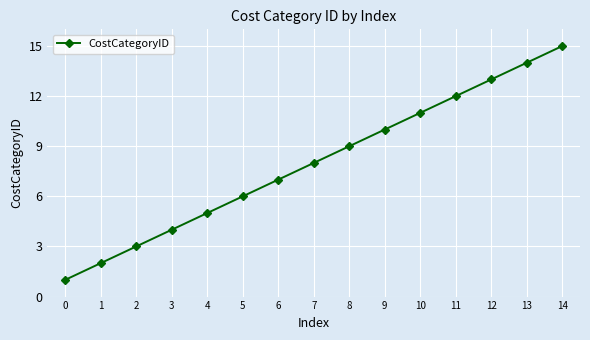

What is the sum of the values at 3 and 8?

13